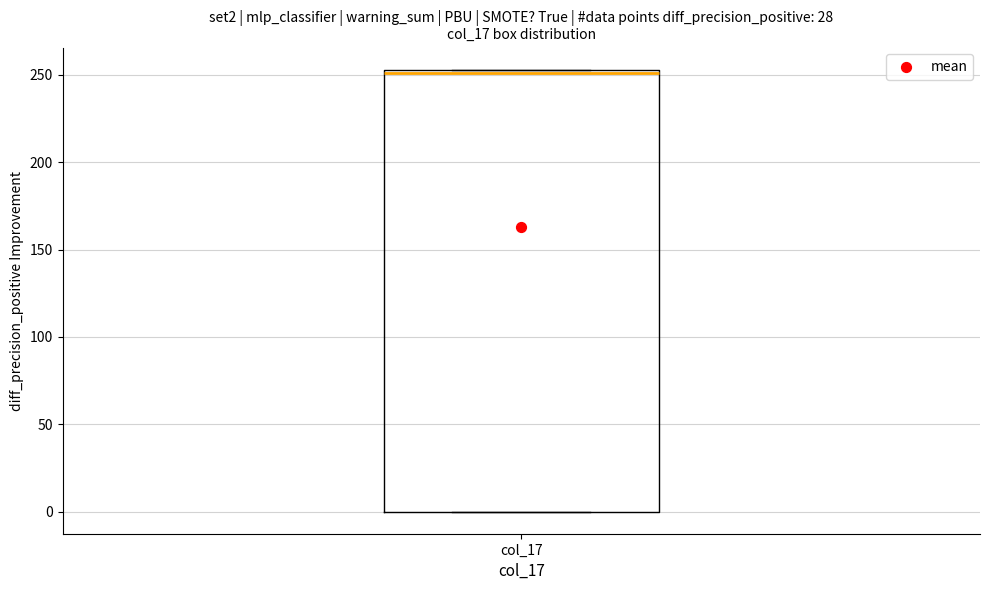

Where is the upper edge of the box for col_17 on the y-axis? The values are not printed on the chart, so give them approximately, as read against the axis.

255